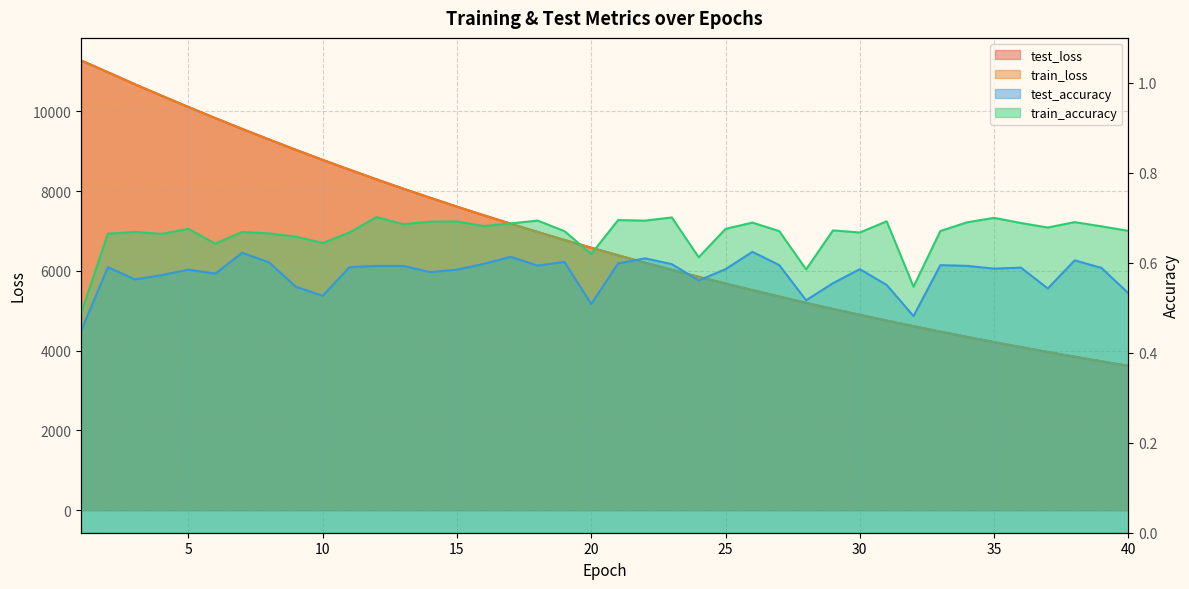

What is the total value across all series at 23?

12055.9